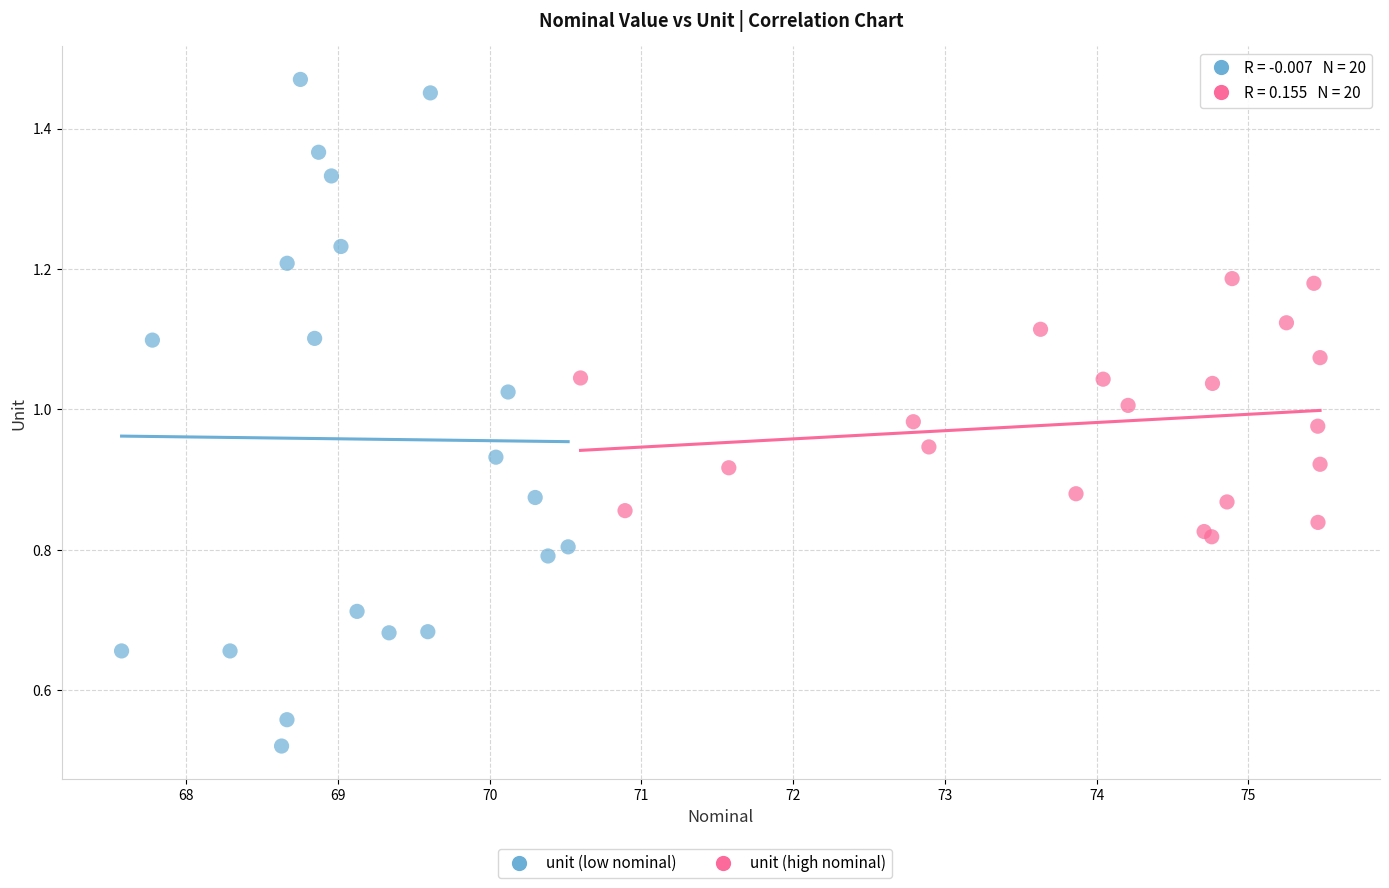

Which series contains the lowest Y value?

unit (low nominal)